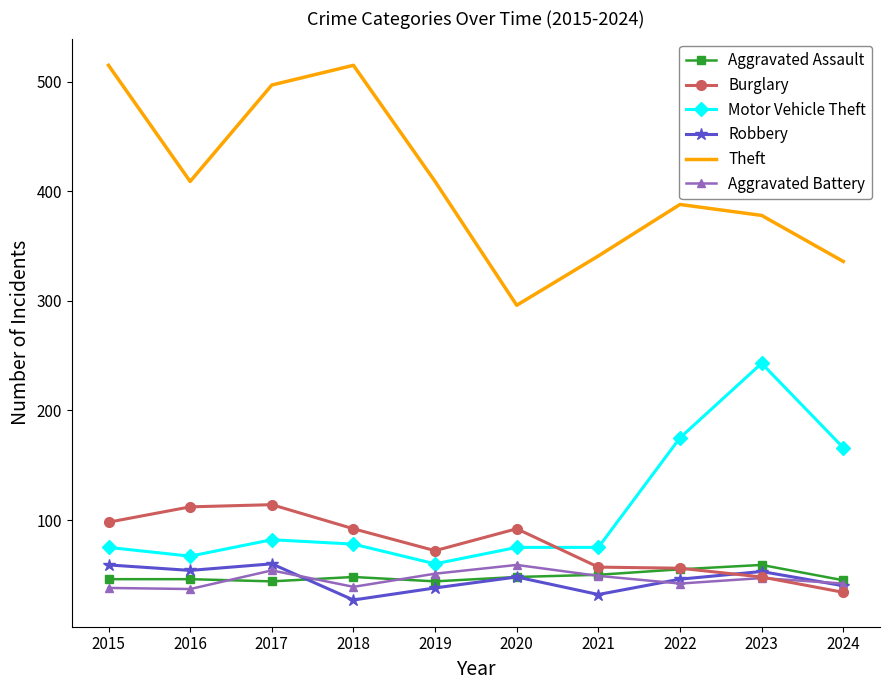

How many times do Motor Vehicle Theft and Burglary cross each other?

1